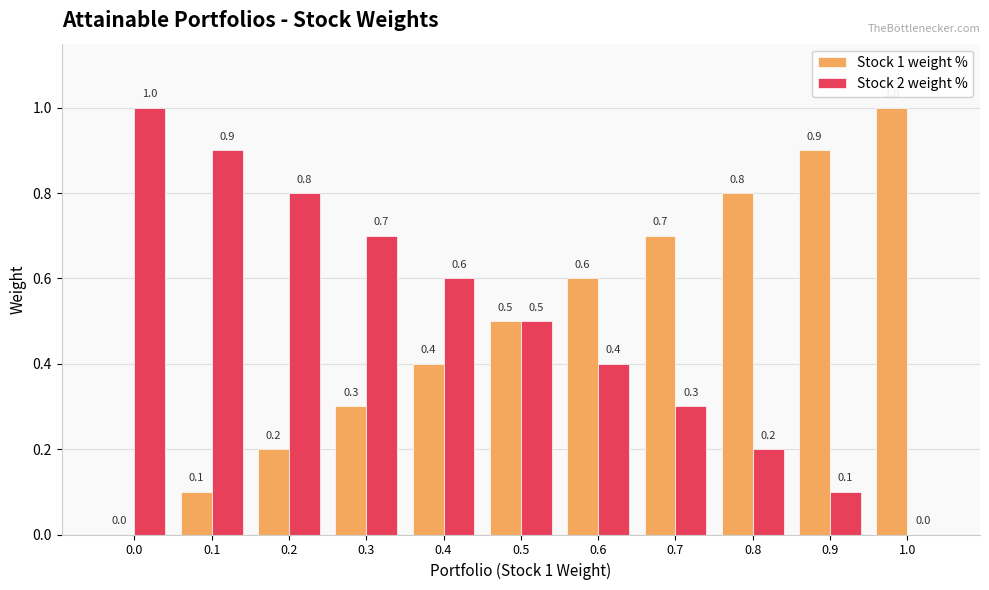

Is the value of Stock 1 weight % at 0.5 greater than the value of Stock 2 weight % at 0.1?

No